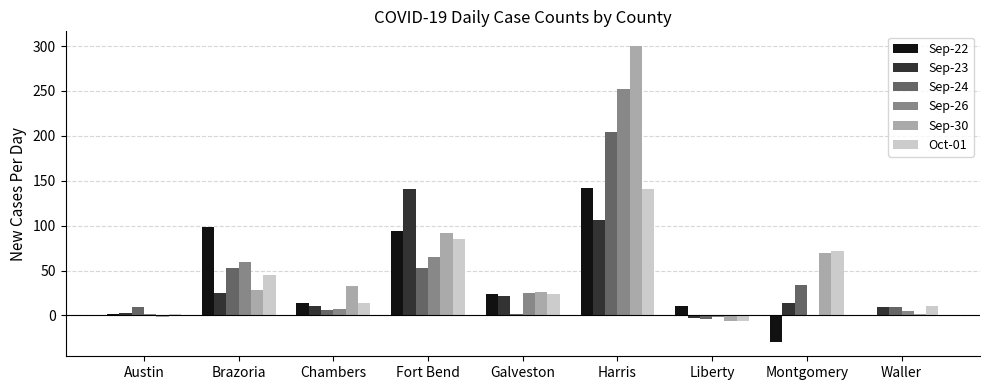

At which category is the sum across all series the highest?

Harris